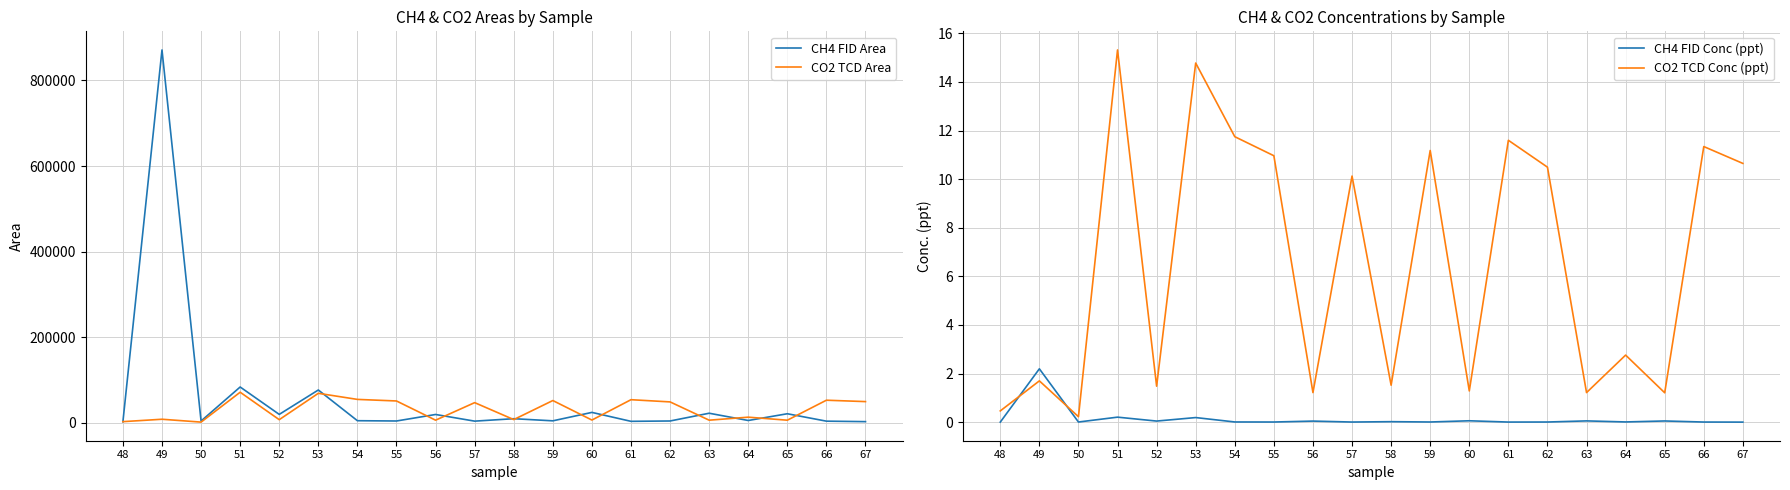

What is the average value of the CO2 TCD Area series?

30381